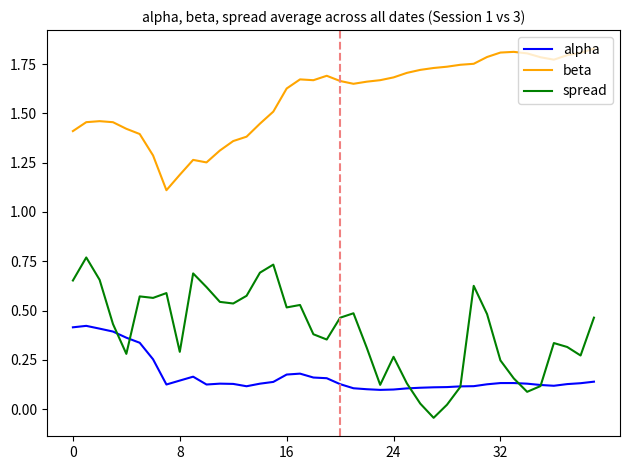

Which series has the widest spread of values?

spread